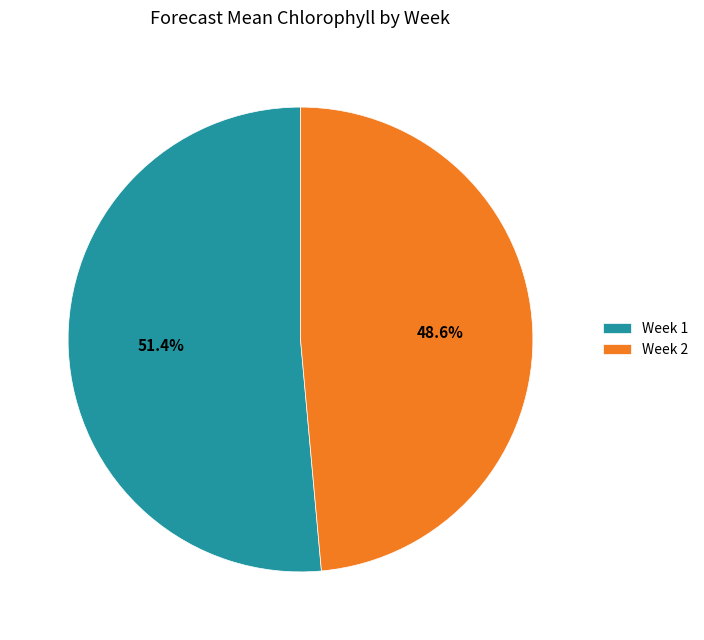

To the nearest percent, what is the average slice percentage?

50%